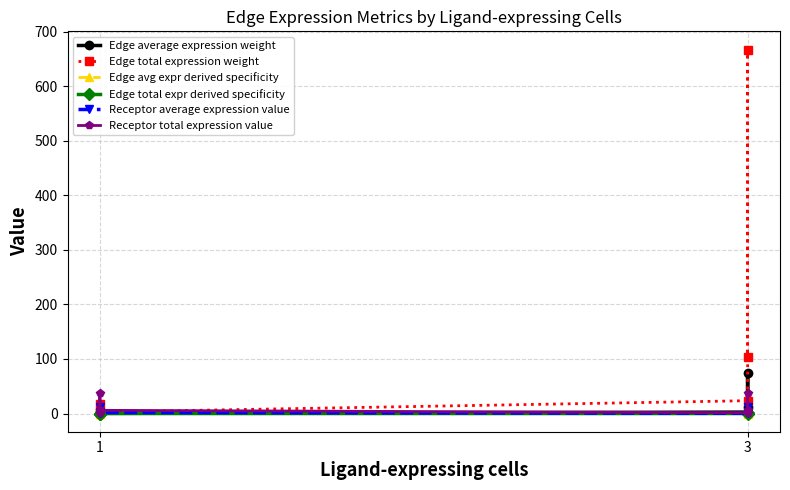

True or false: Edge avg expr derived specificity has a value of 0.1 at 3.

False